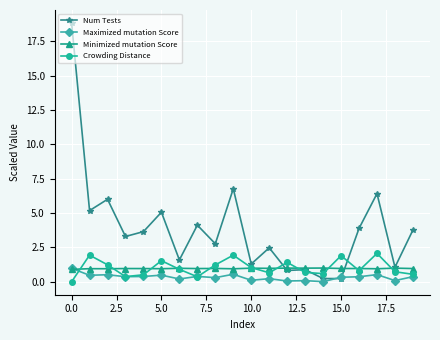

Which series has the largest total across all categories?

Num Tests